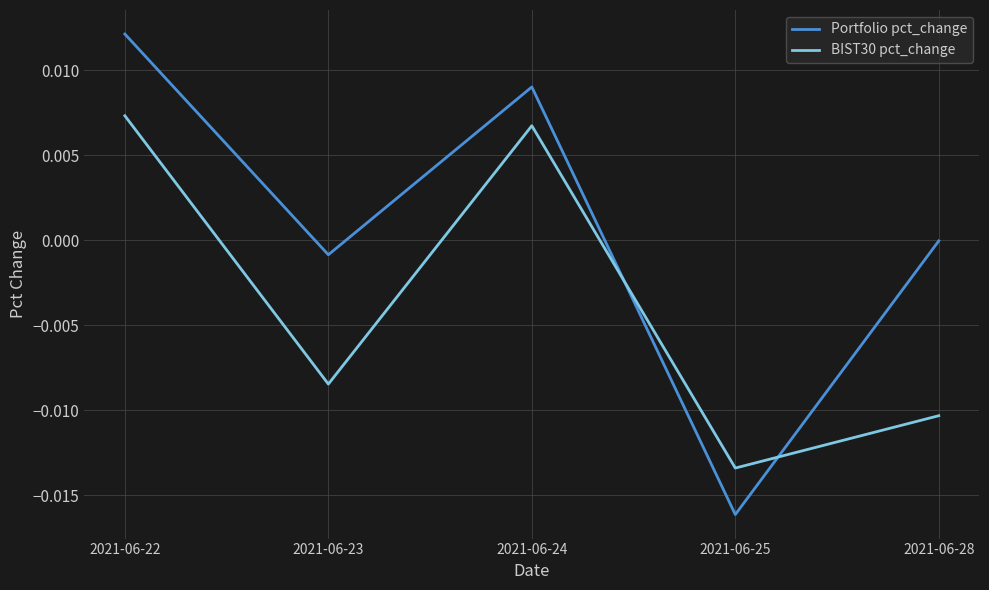

True or false: Portfolio pct_change and BIST30 pct_change cross at least once.

True